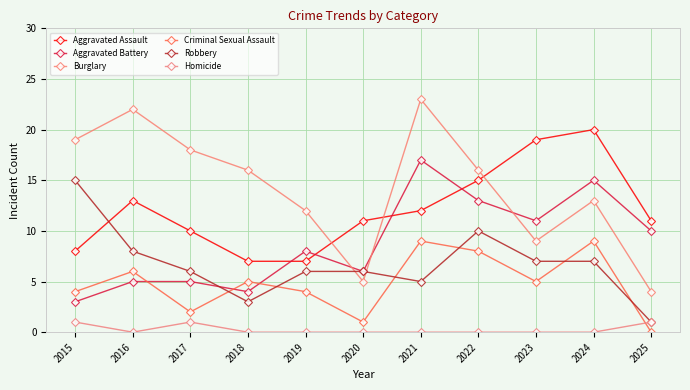

What are all the series names shown in the legend?

Aggravated Assault, Aggravated Battery, Burglary, Criminal Sexual Assault, Robbery, Homicide